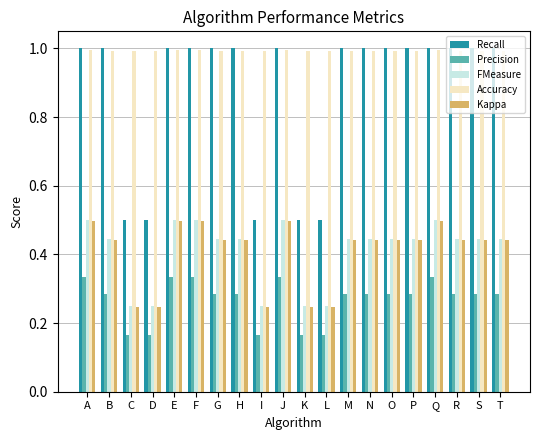

Is it true that Kappa equals 0.5 at E?

True